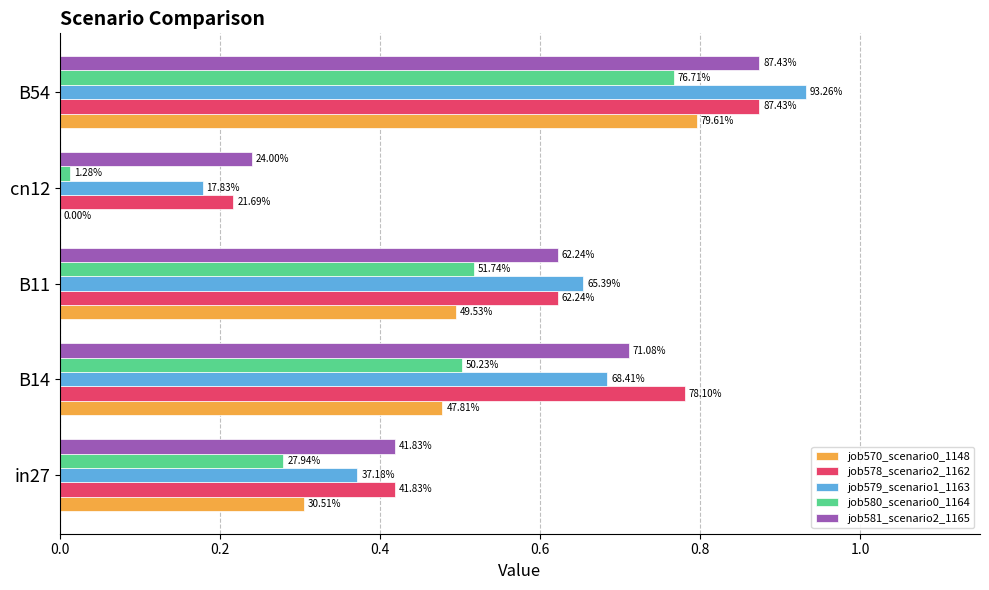

Reading left to right, list all the values displayed in this chart.

job570_scenario0_1148: 0.3	0.5	0.5	0.0	0.8
job578_scenario2_1162: 0.4	0.8	0.6	0.2	0.9
job579_scenario1_1163: 0.4	0.7	0.7	0.2	0.9
job580_scenario0_1164: 0.3	0.5	0.5	0.0	0.8
job581_scenario2_1165: 0.4	0.7	0.6	0.2	0.9